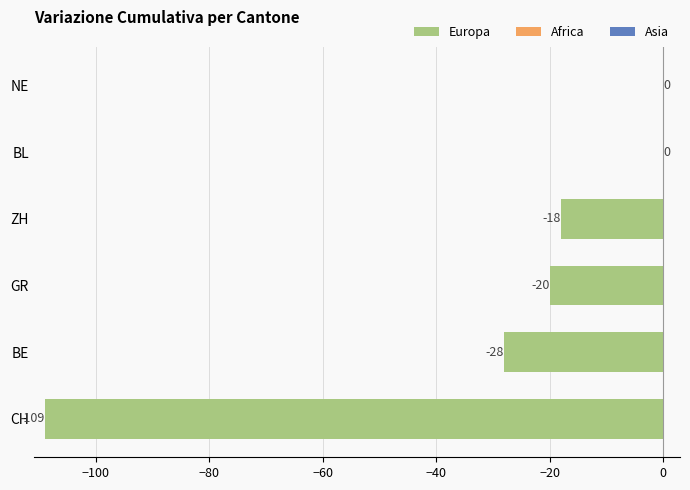

What is the change in value from CH to BL?

+109